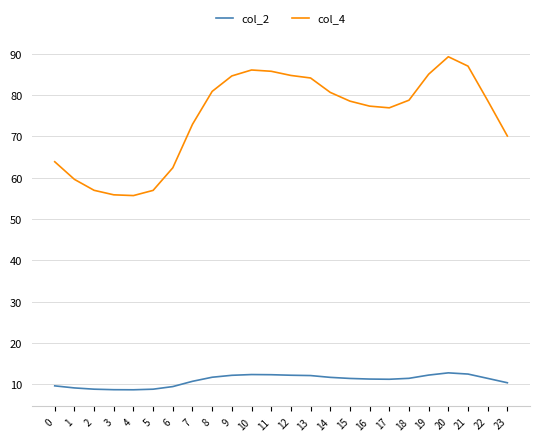

True or false: col_4 and col_2 intersect in this chart.

False